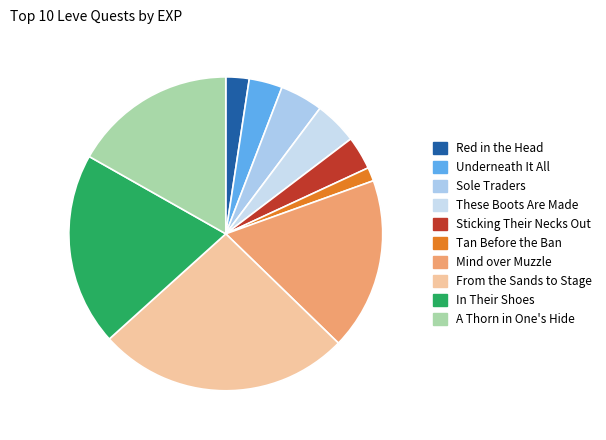

How many segments does this pie chart have?

10